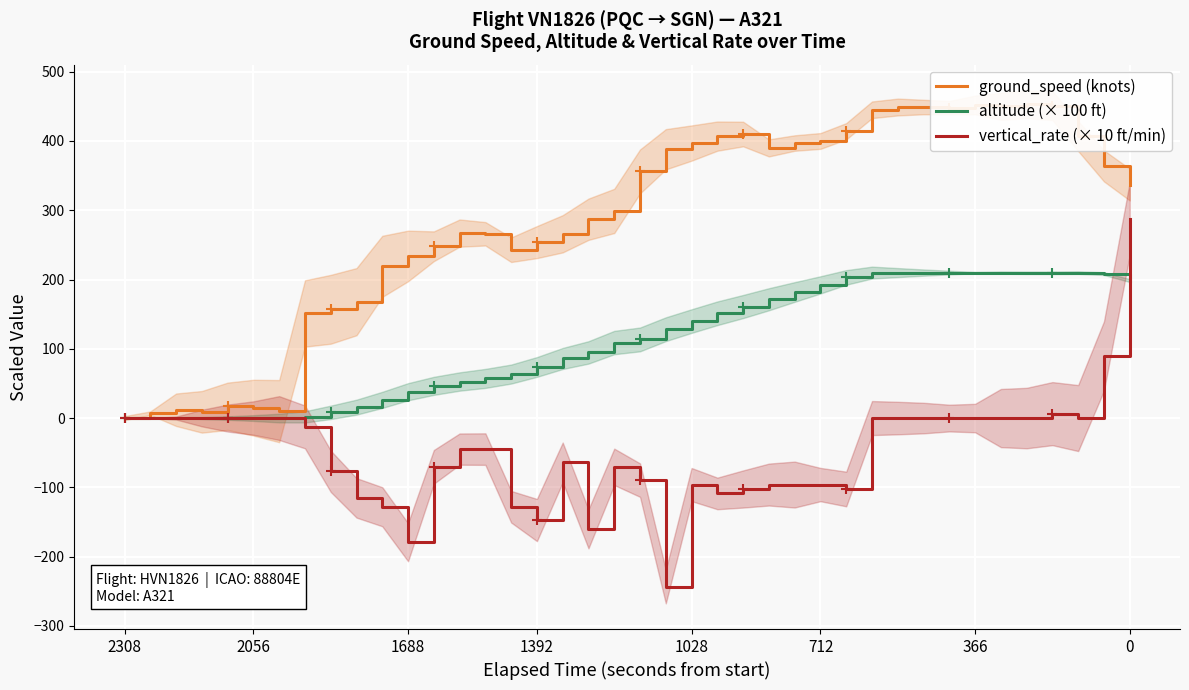

Is it true that ground_speed (knots) equals 596.8 at 366?

False